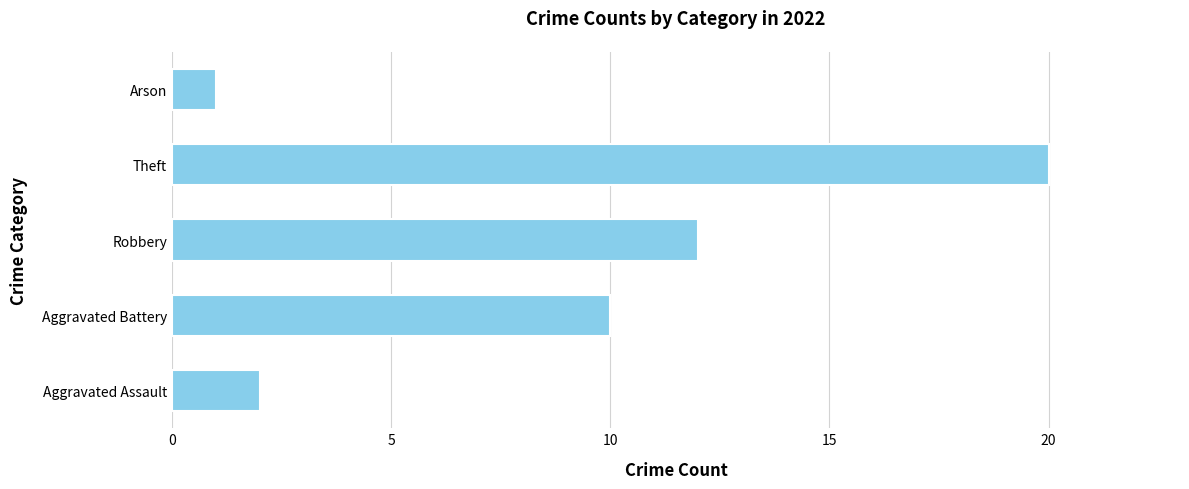

What is the greatest value displayed?

20